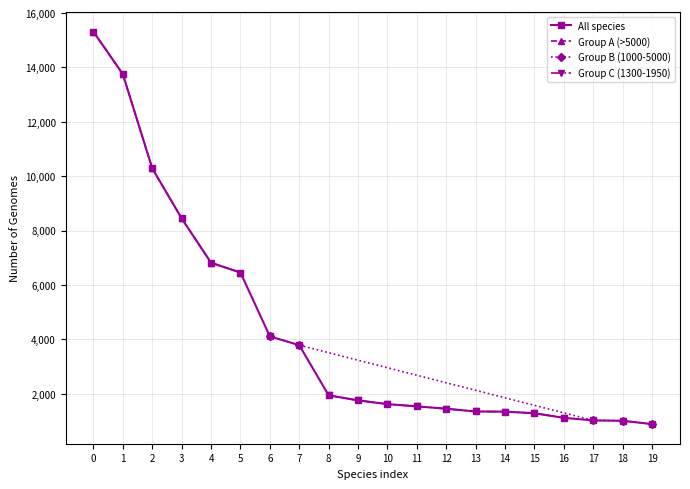

What is the value of the All species point at the 3rd from the left?

10287